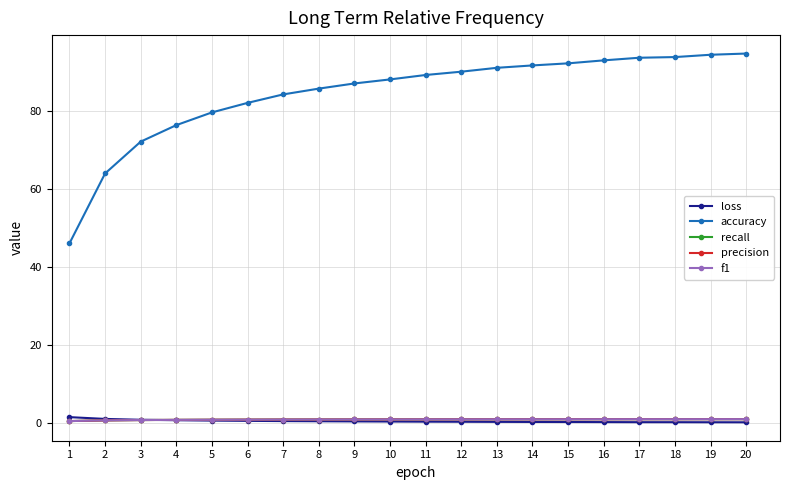

Which series has the largest total across all categories?

accuracy